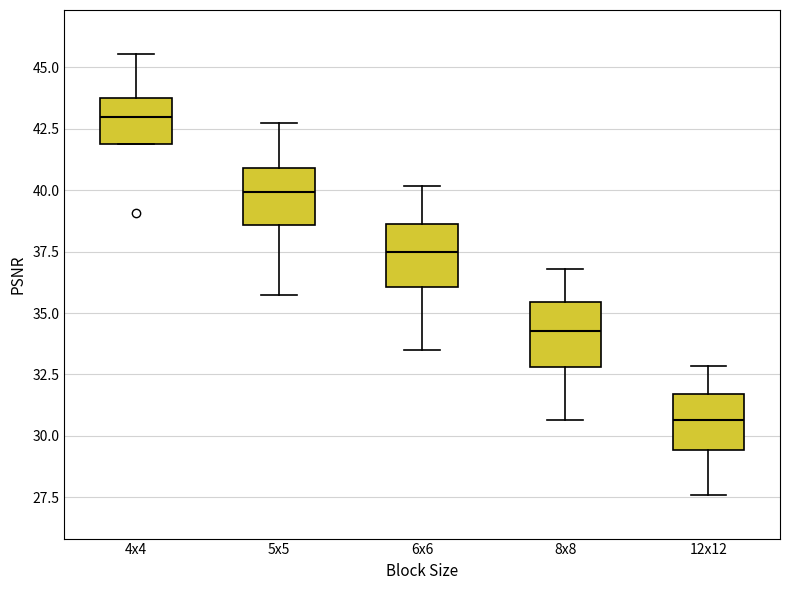

Where is the lower edge of the box for 8x8 on the y-axis? The values are not printed on the chart, so give them approximately, as read against the axis.

33.0